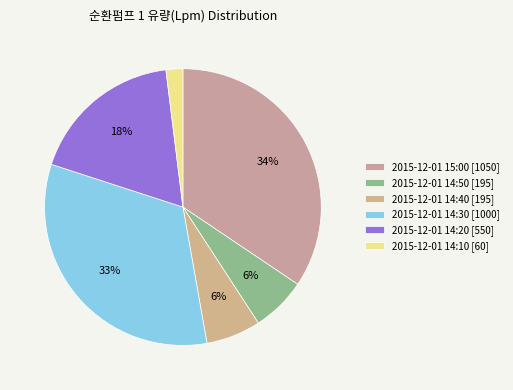

To the nearest percent, what is the difference between the 2015-12-01 14:20 and 2015-12-01 15:00 slice percentages?

16%